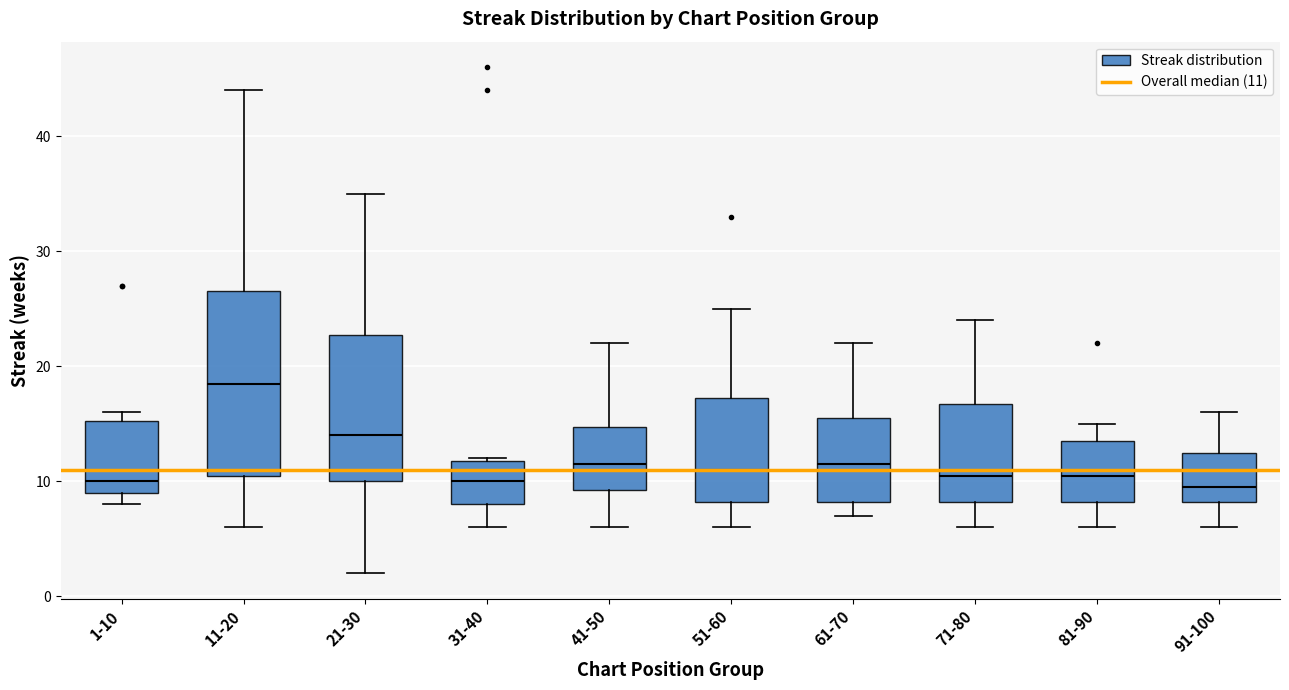

Which box is the tallest, from its lower edge to its upper edge?

11-20